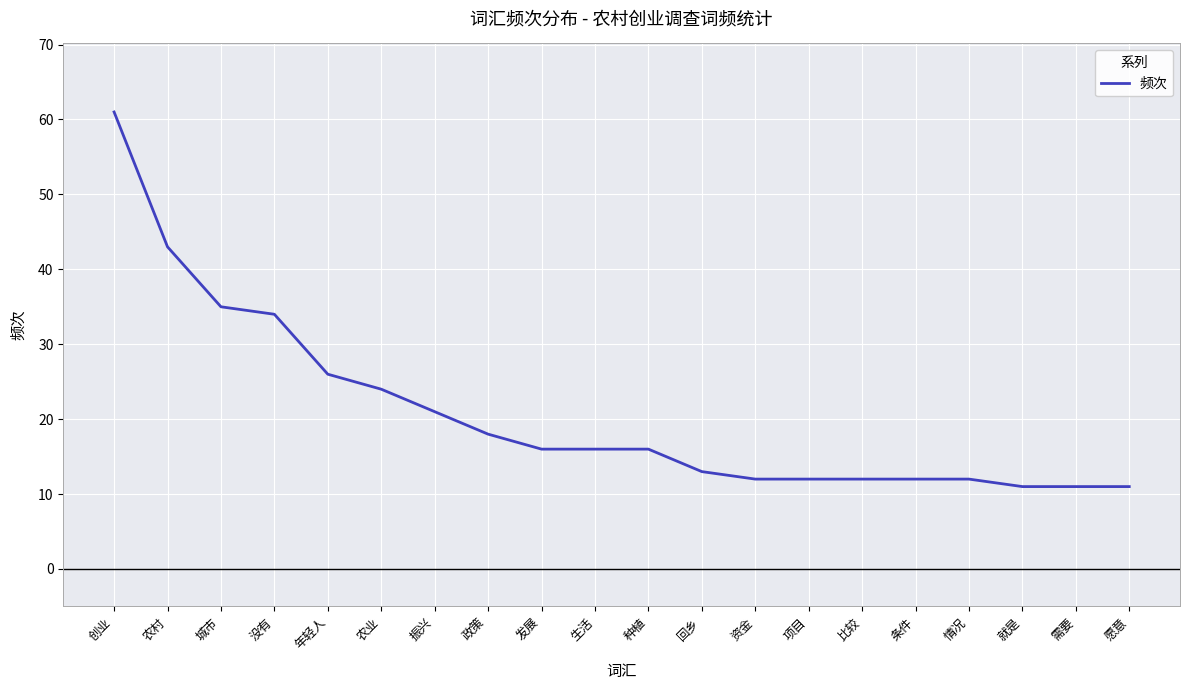

Reading right to left, transcribe all the data shown in this chart.

11	11	11	12	12	12	12	12	13	16	16	16	18	21	24	26	34	35	43	61